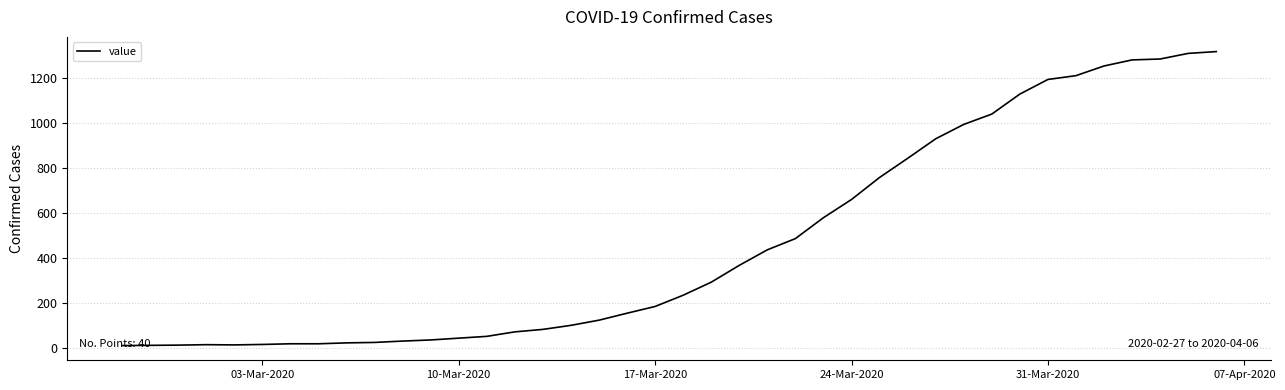

What is the maximum value shown in the chart?

1318